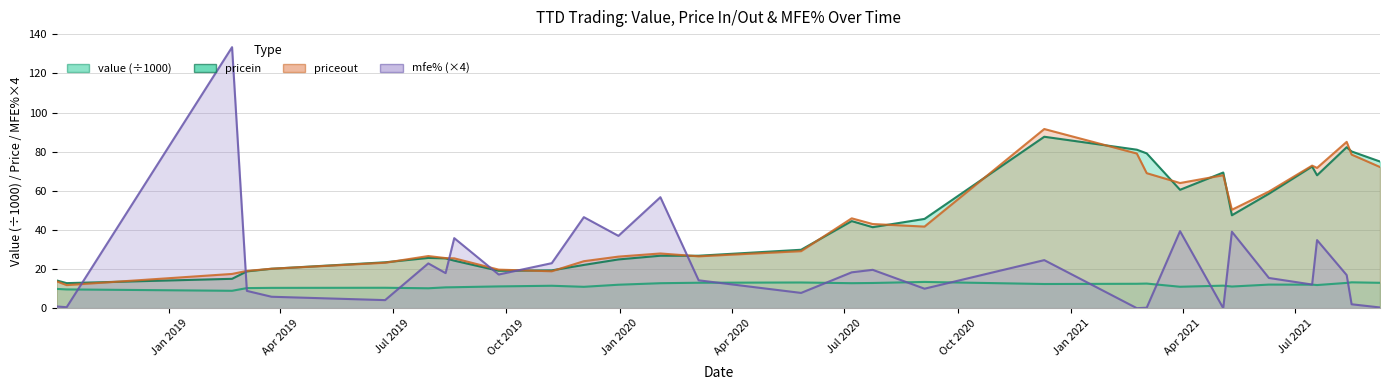

Between which two adjacent categories do priceout and mfe% first intersect?

2018-10-10 and 2019-02-21